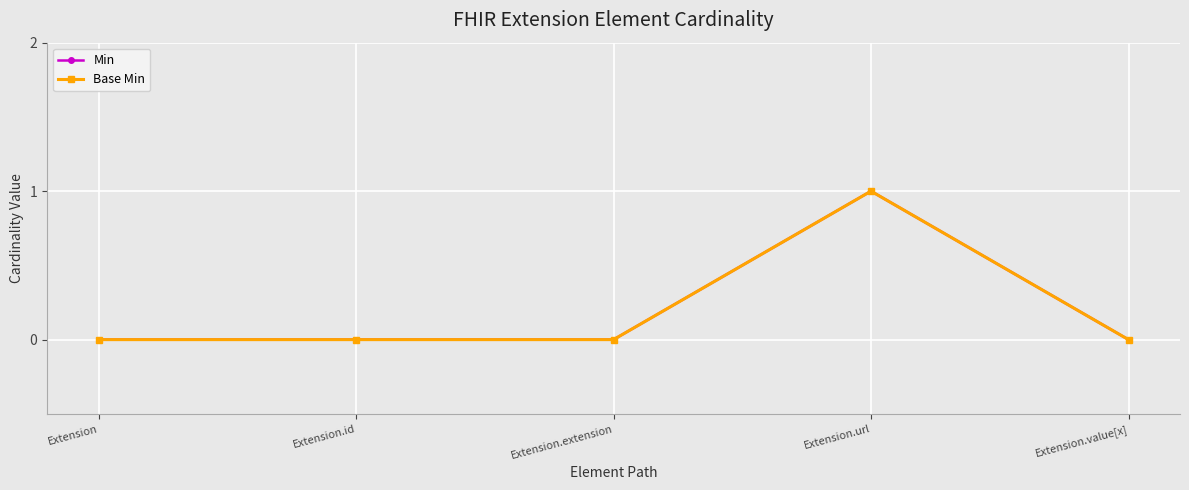

Between Extension and Extension.extension, which series saw the biggest shift?

Min